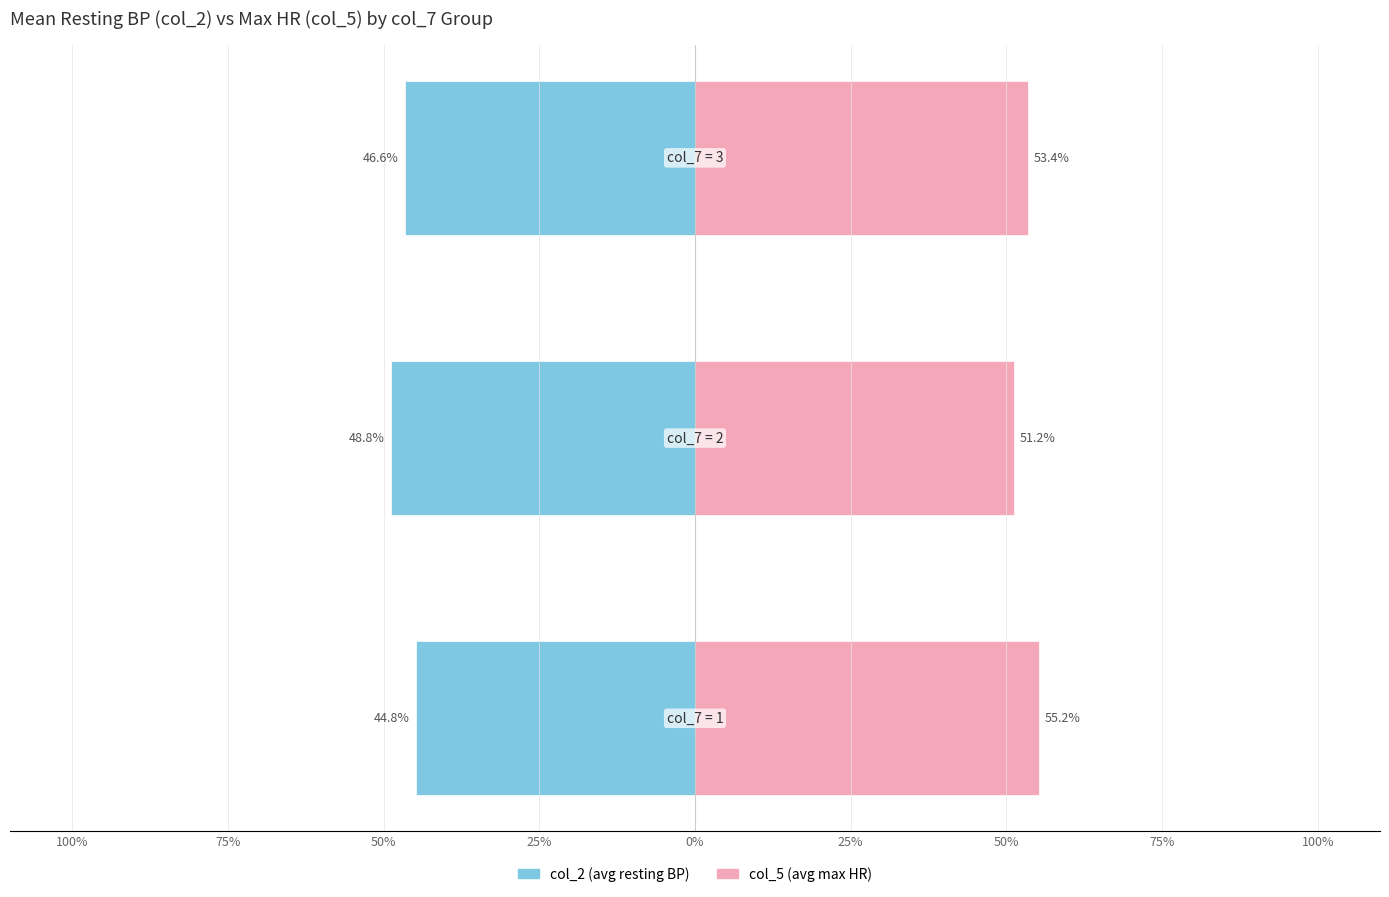

What value does the col_5 (avg max HR) series have at 75%?

51.2